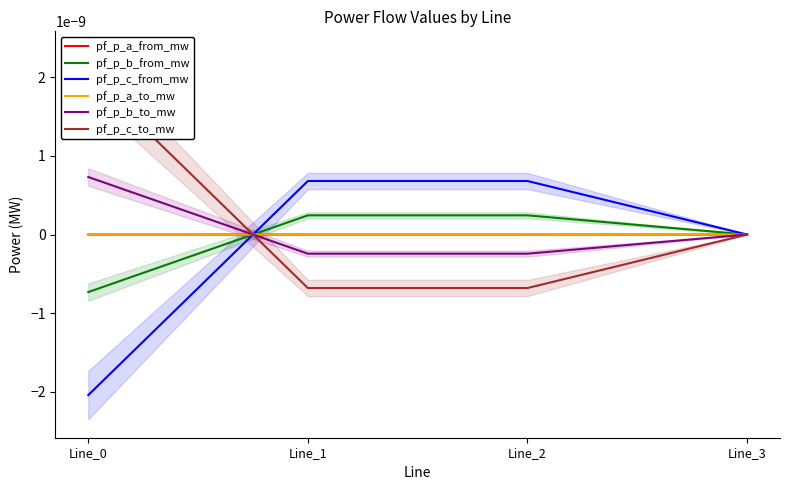

True or false: pf_p_c_from_mw has a value of 0.0 at Line_1.

False